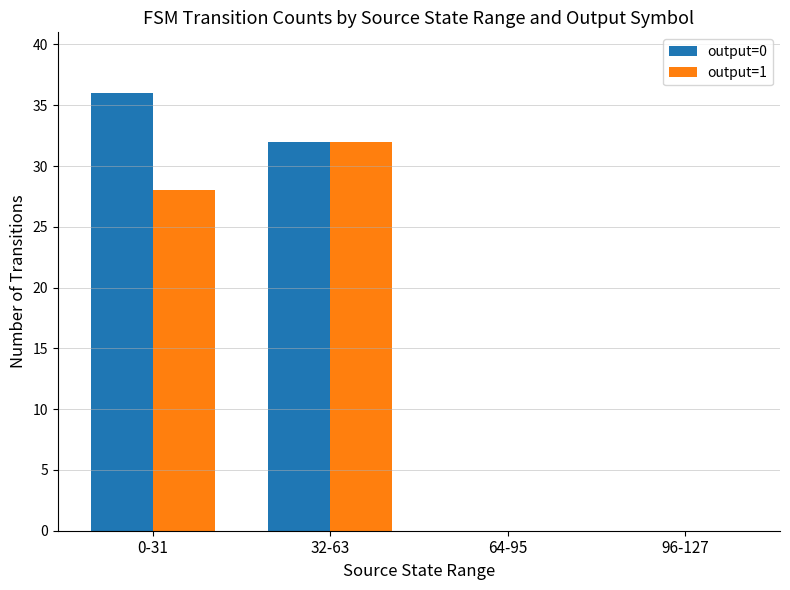

Which series changed the most between 0-31 and 96-127?

output=0